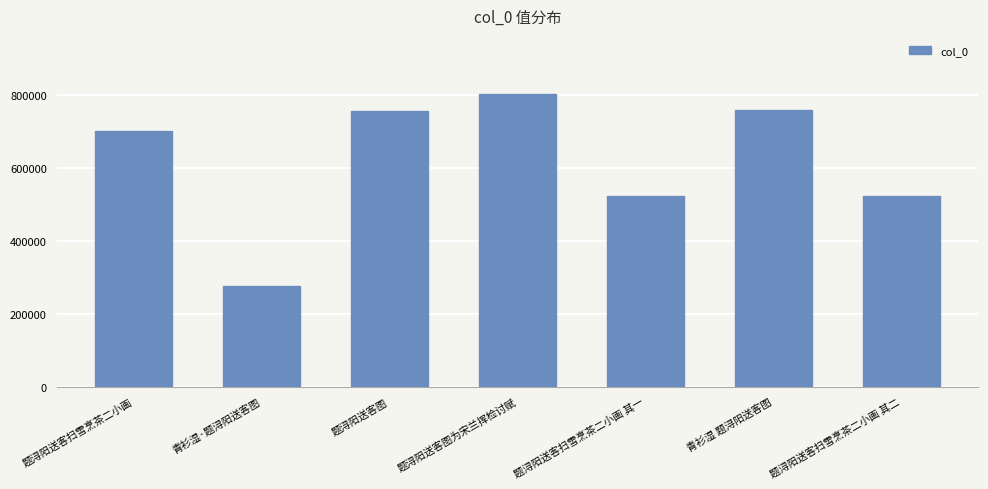

Is it true that the value at 题浔阳送客图 is 754717?

True